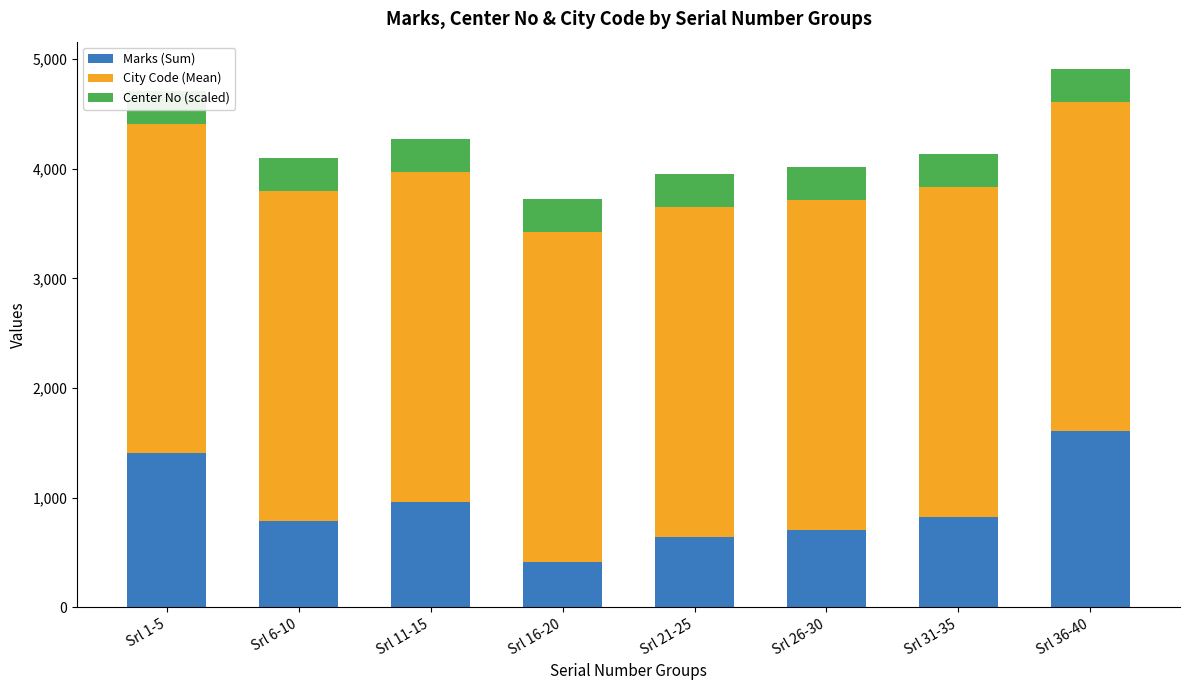

List the series in order of their peak value, highest first.

City Code (Mean), Marks (Sum), Center No (scaled)